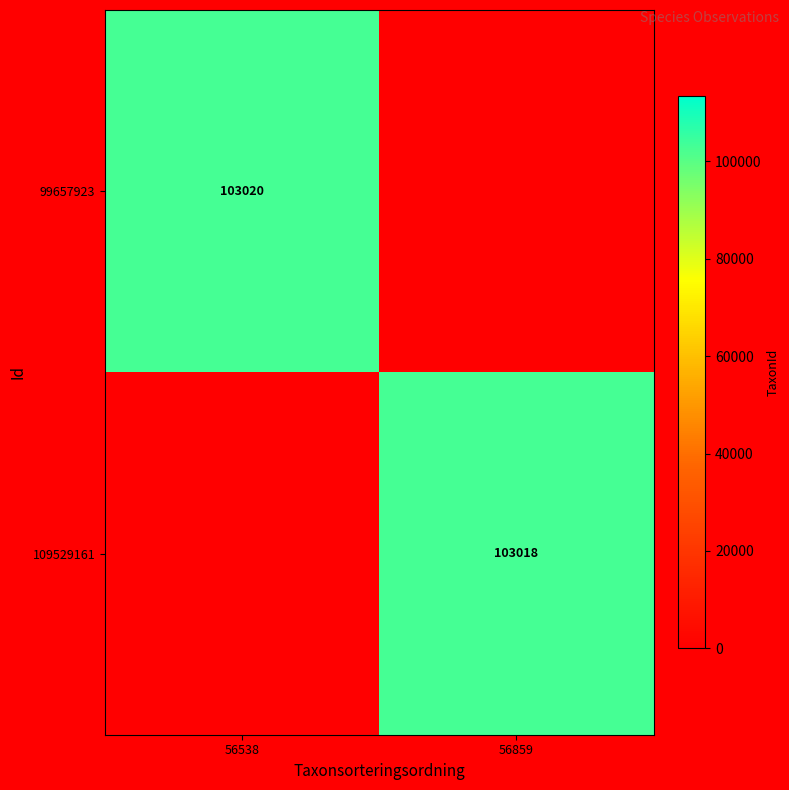

At how many categories does at least one series exceed 20965?

2